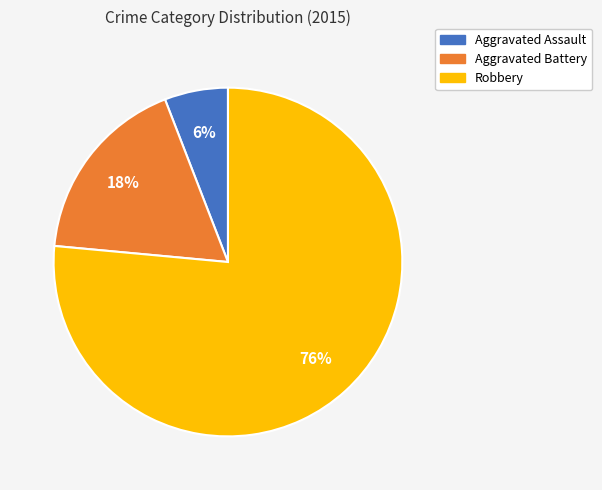

How many segments does this pie chart have?

3